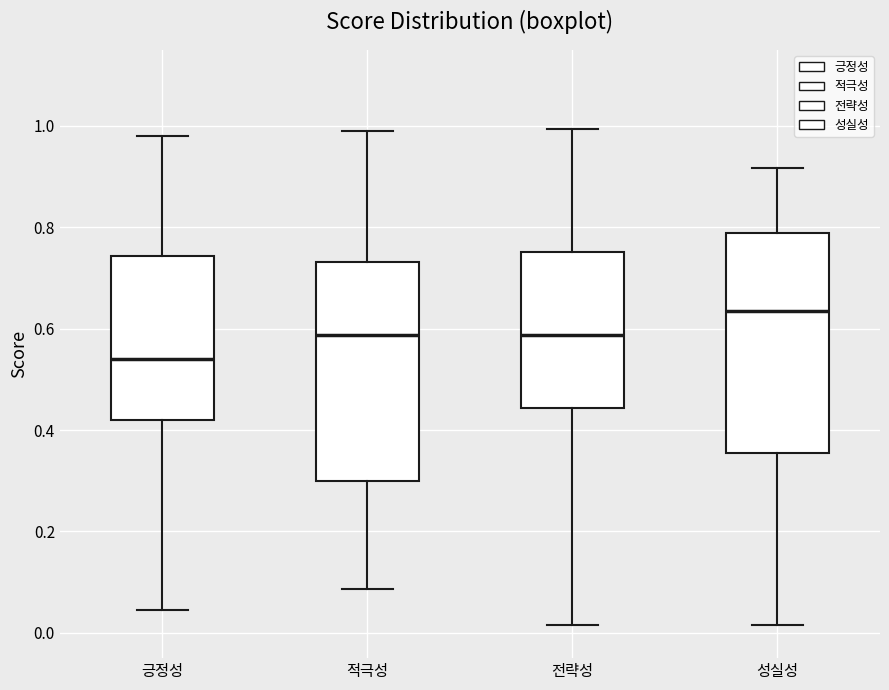

Reading left to right, read every box against the y-axis: the position of its median line, the range the box covers, and the ends of its whiskers. The values are not printed on the chart, so give them approximately, as read against the axis.

긍정성: median 0.54, box 0.42 to 0.74, whiskers 0.04 to 0.98
적극성: median 0.58, box 0.30 to 0.74, whiskers 0.08 to 0.98
전략성: median 0.58, box 0.44 to 0.76, whiskers 0.02 to 1.00
성실성: median 0.64, box 0.36 to 0.78, whiskers 0.02 to 0.92